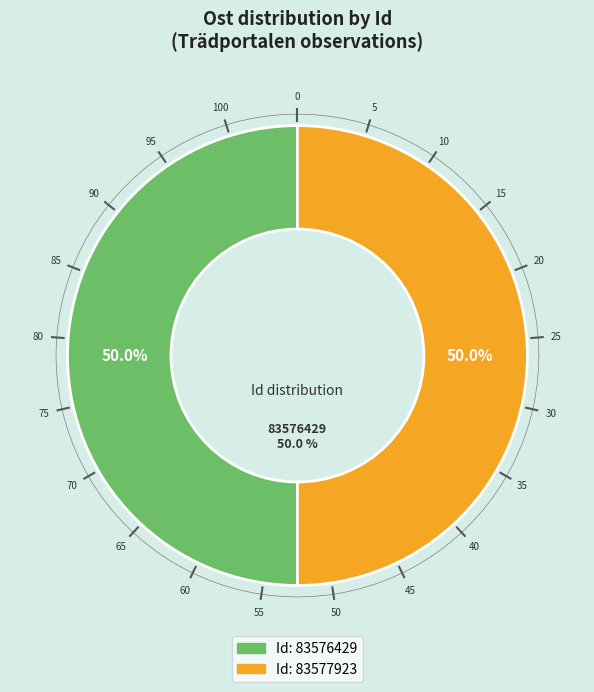

What portion of the pie excludes 83577923?

50.0%